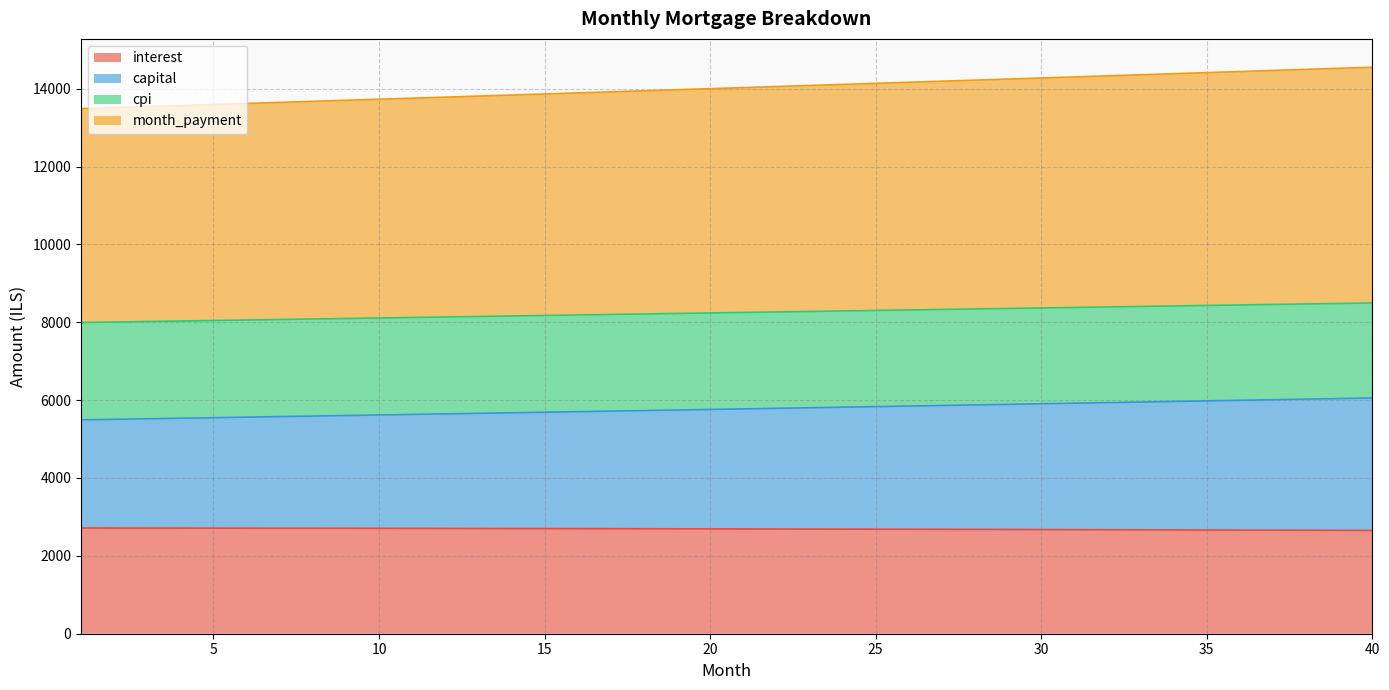

What is the highest value of the interest series?

2715.1